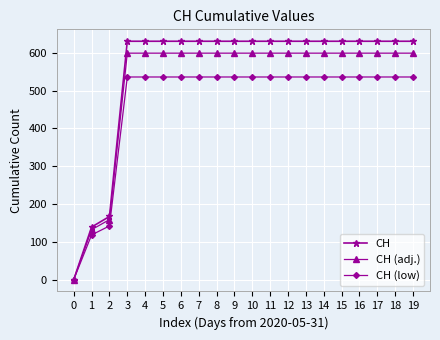

Is it true that CH (adj.) equals 599.4 at 6?

True